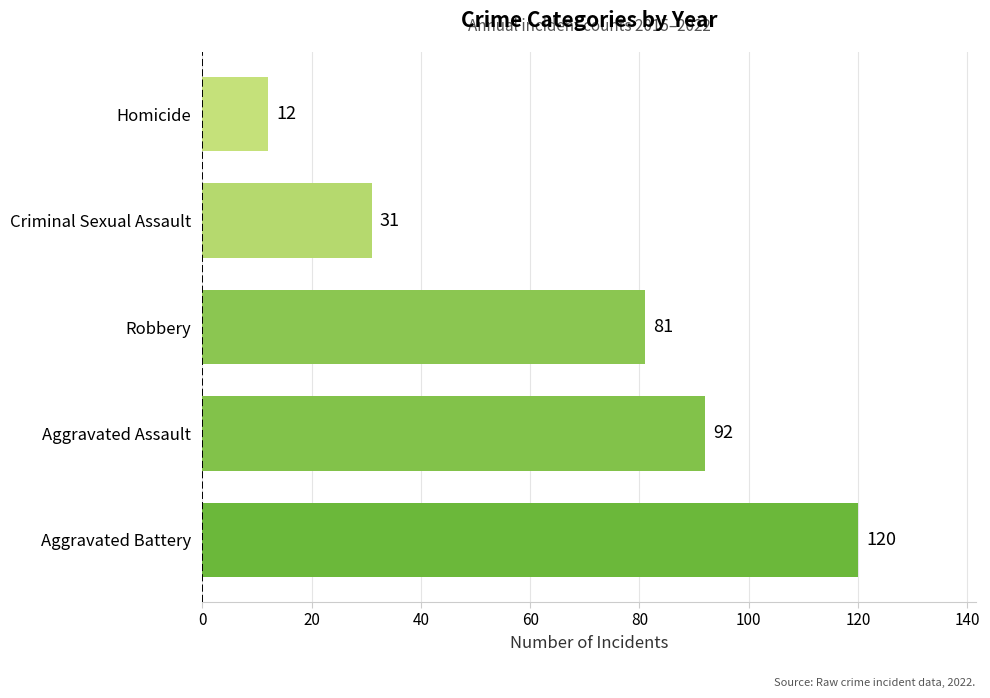

Which has a higher value, Robbery or Criminal Sexual Assault?

Robbery